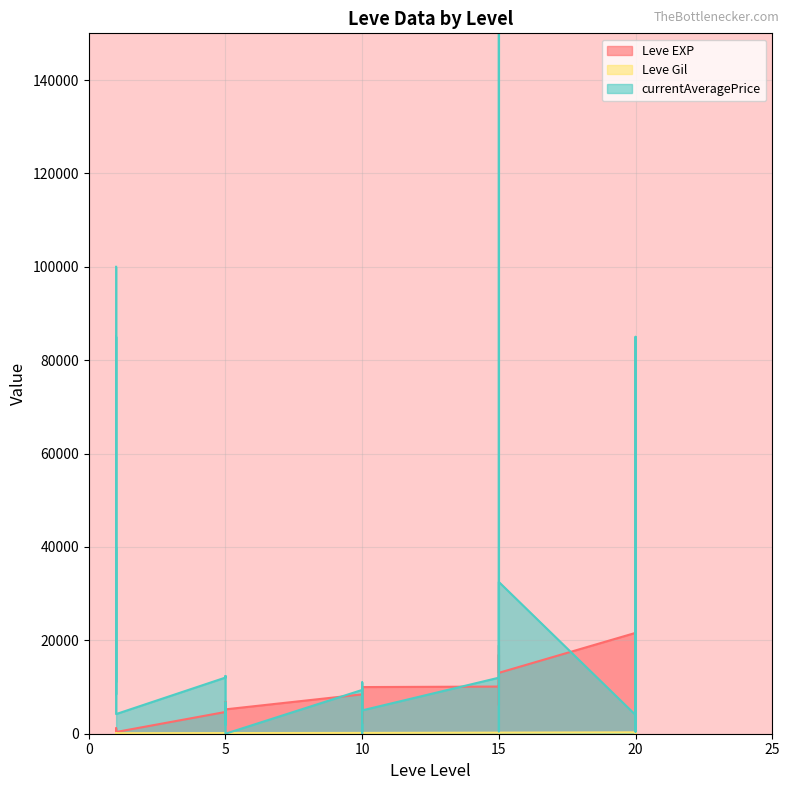

What is the difference between the Leve EXP values at 15 and 10?

1670